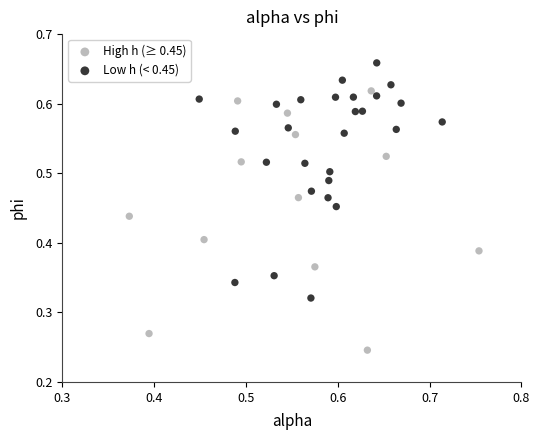

Which series has the largest Y range (max minus min)?

High h (≥ 0.45)